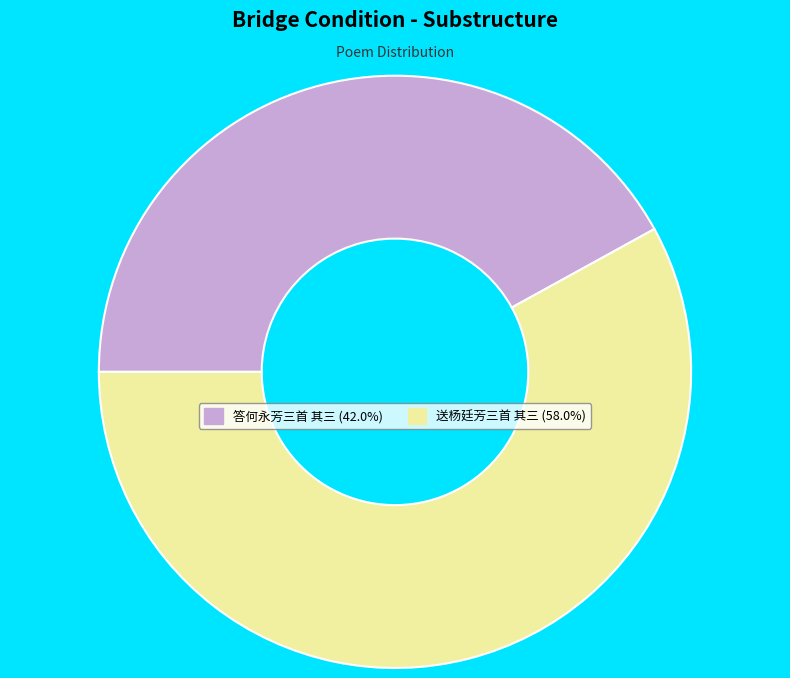

Count the number of slices in the pie.

2